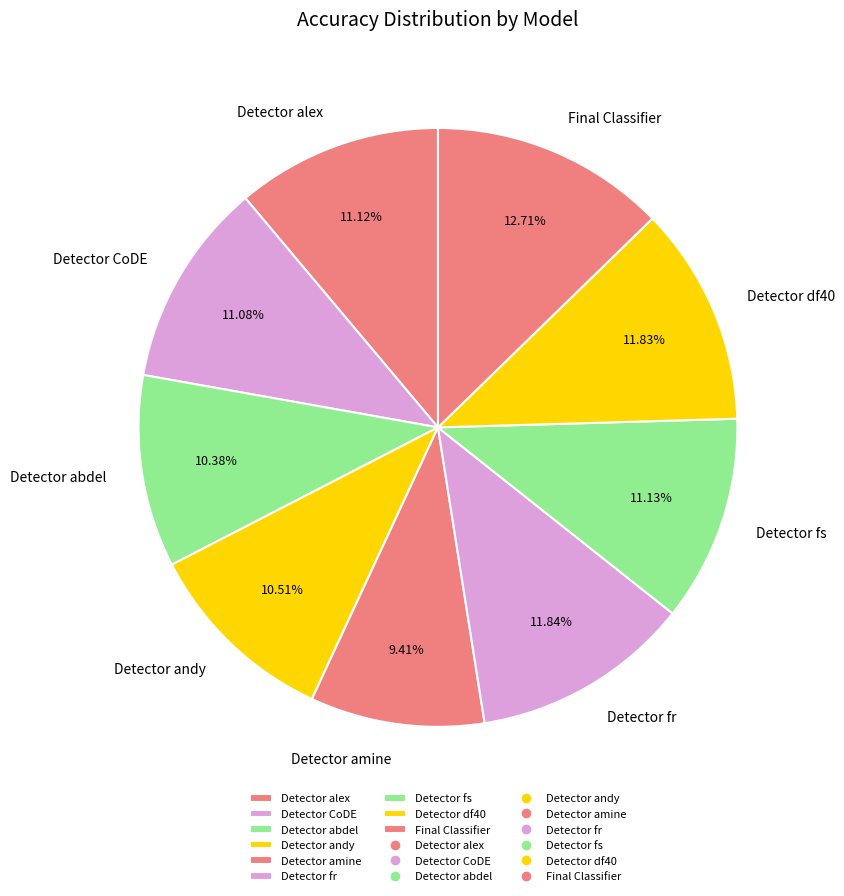

To the nearest percent, what is the difference between the largest and smallest slice percentages?

3%